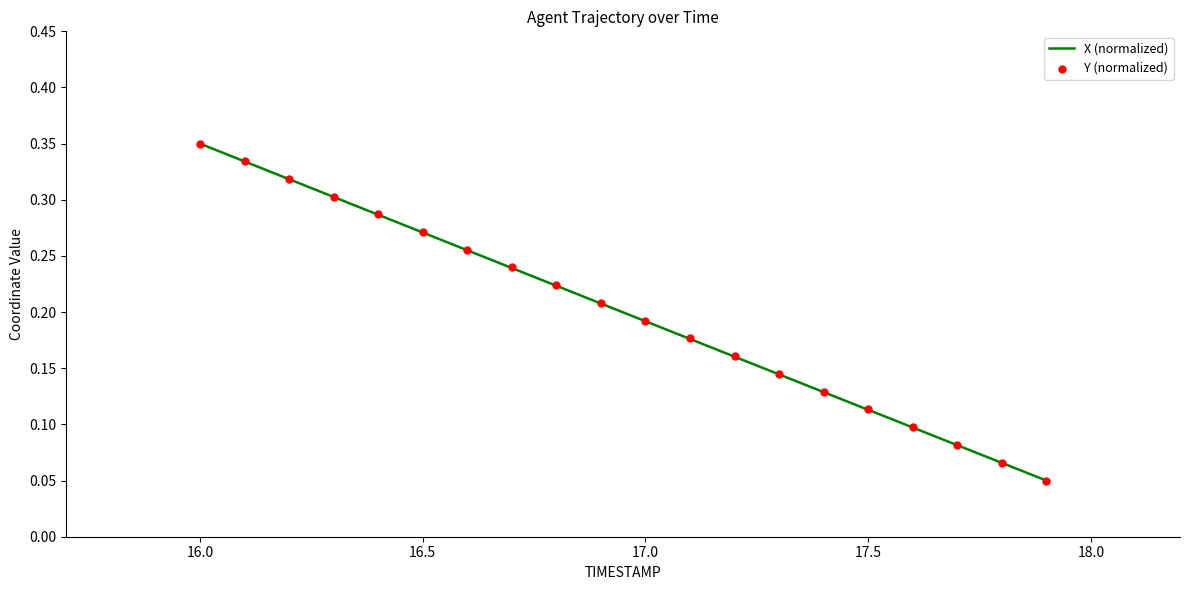

What are all the series names shown in the legend?

X (normalized), Y (normalized)